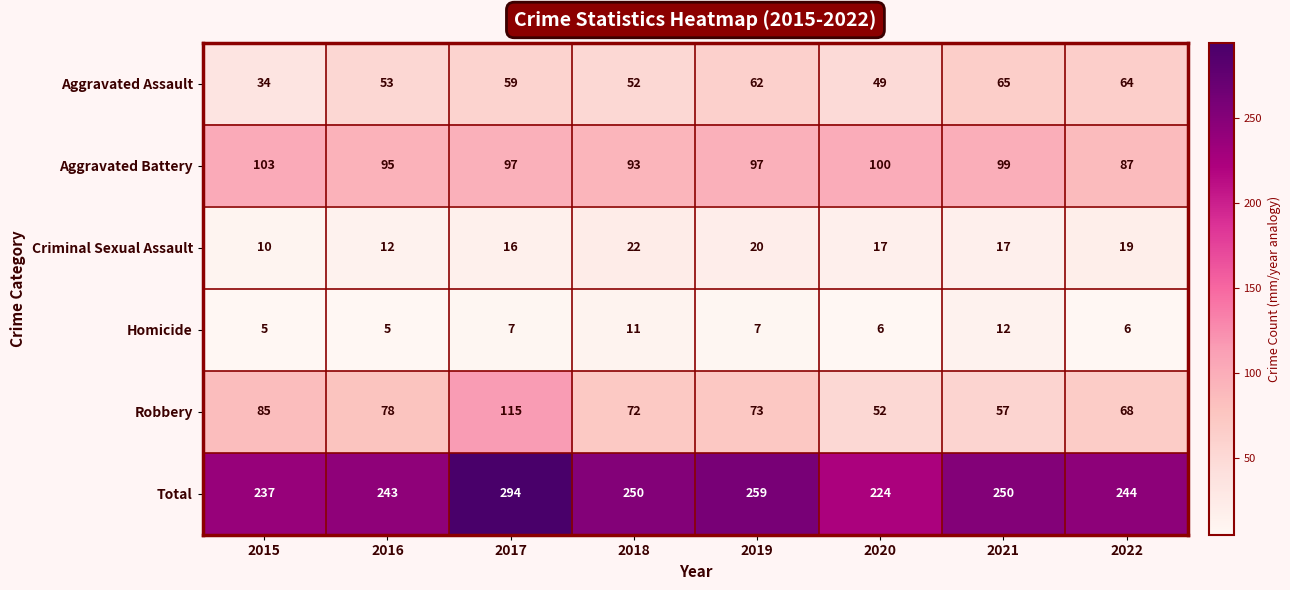

Is it true that Criminal Sexual Assault equals 10 at 2015?

True